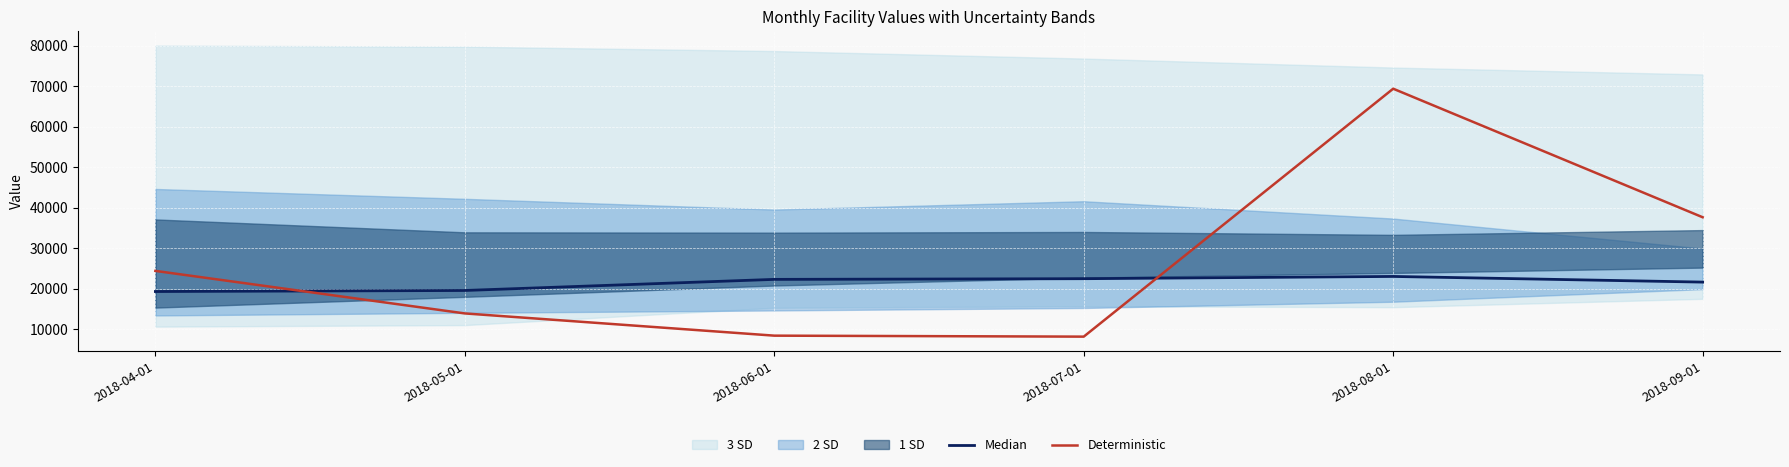

How many categories are shown in the chart?

6